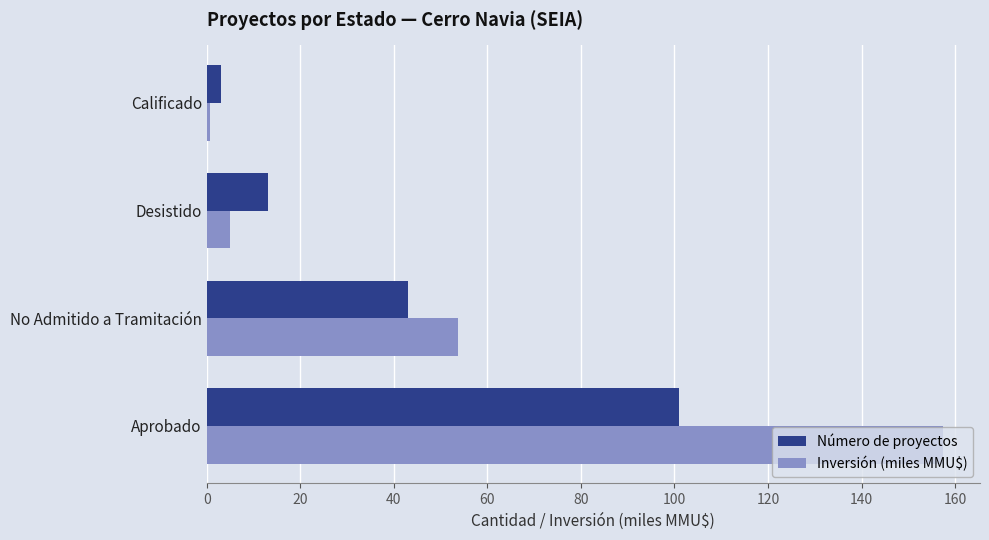

How many values in the Inversión (miles MMU$) series are below 53?

2